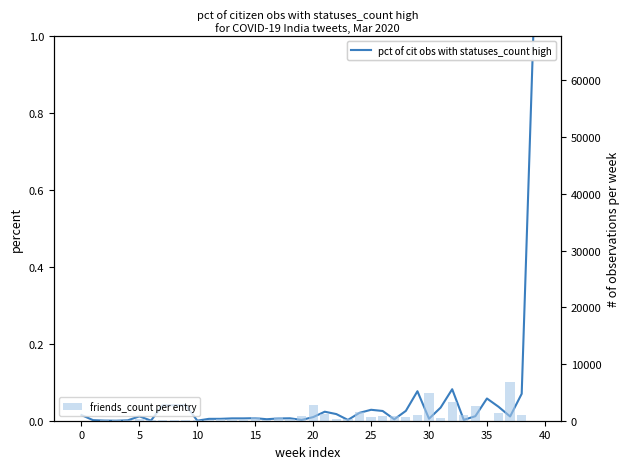

What are all the series names shown in the legend?

pct of cit obs with statuses_count high, friends_count per entry